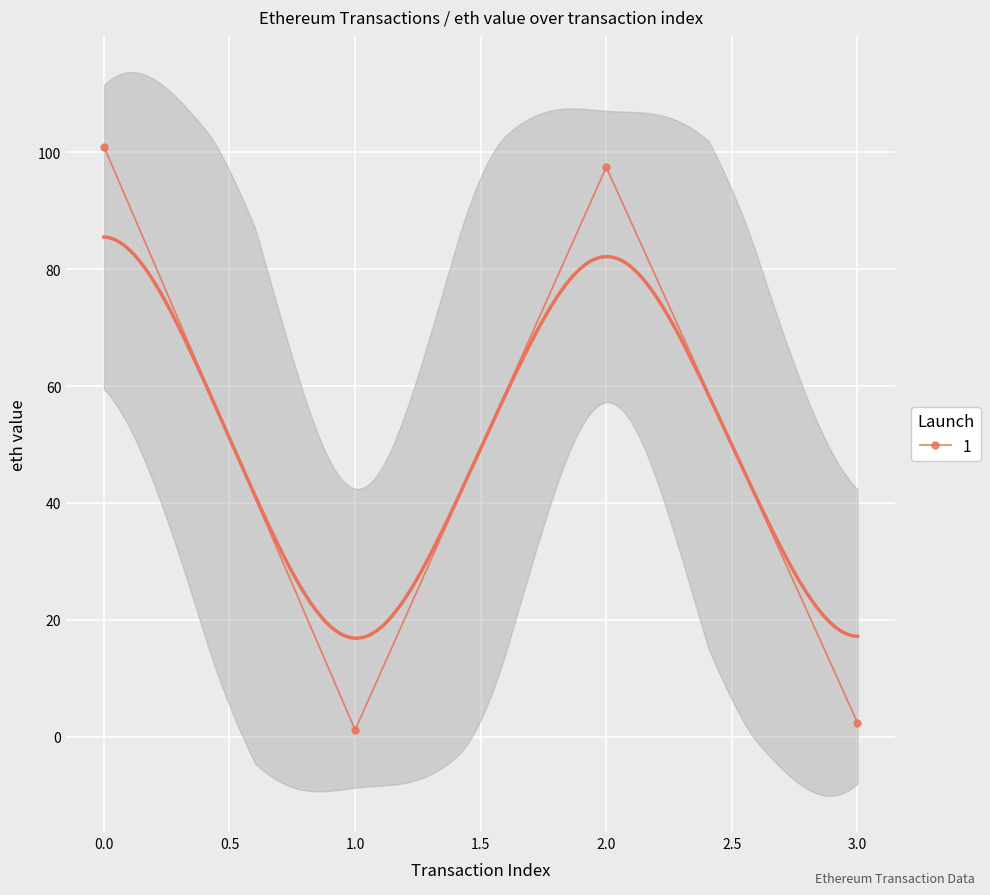

List the labels in order of value, largest first.

0, 2, 3, 1